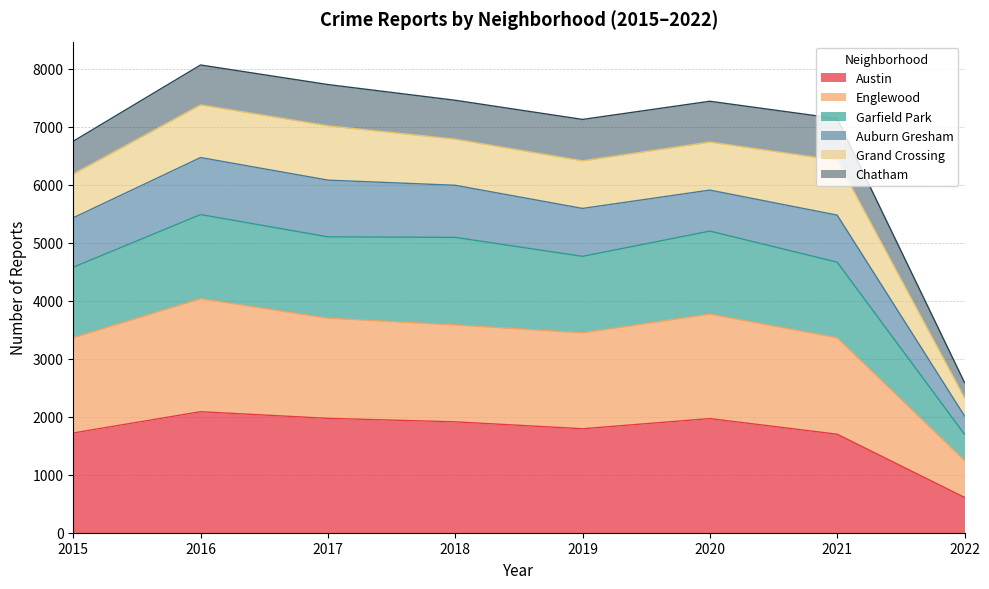

True or false: Garfield Park and Englewood intersect in this chart.

False